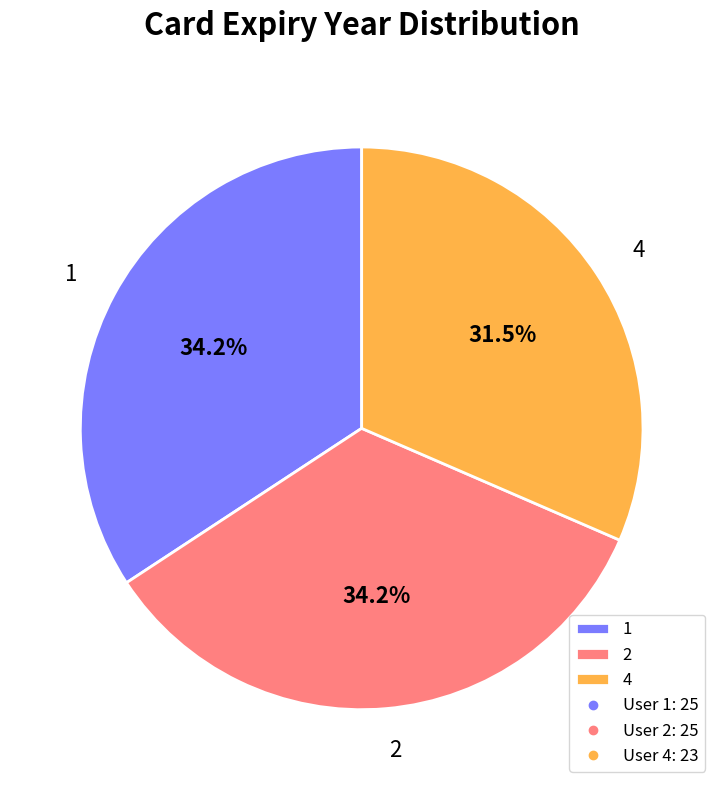

How many segments does this pie chart have?

3